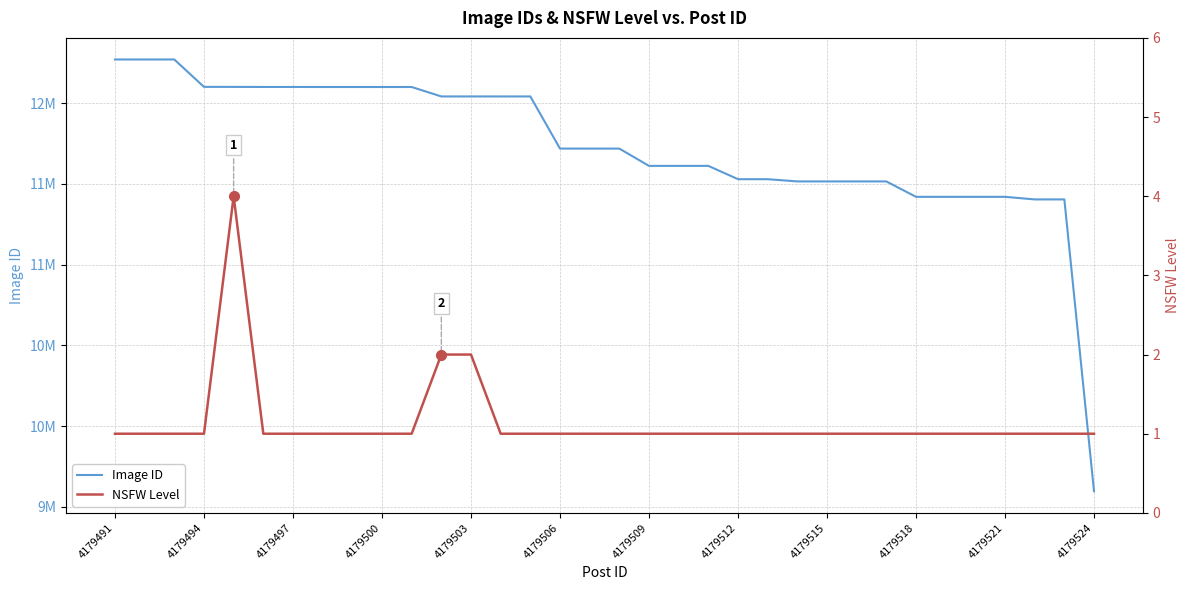

How many lines are shown in the chart?

2